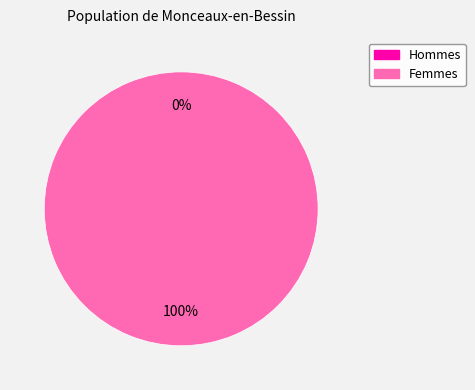

To the nearest percent, what is the combined percentage of 1638998783 and 1632833344?

100%